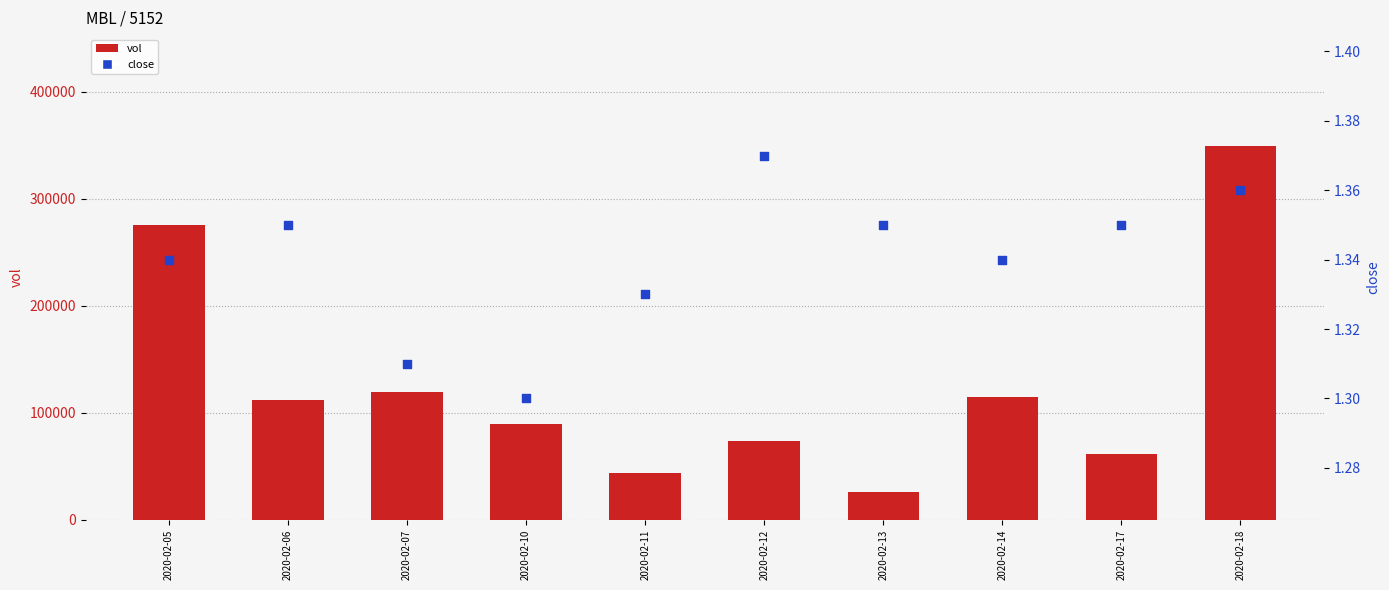

At which category is the sum across all series the highest?

2020-02-18